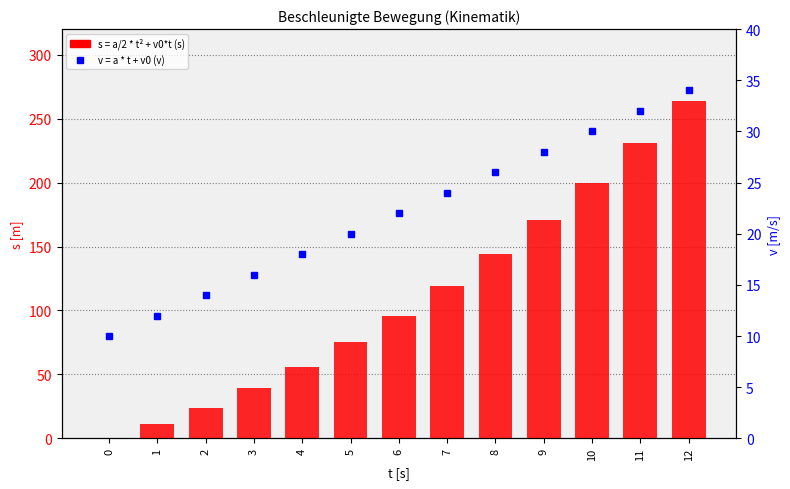

Reading right to left, extract all data points from this chart.

s = a/2 * t² + v0*t: 264	231	200	171	144	119	96	75	56	39	24	11	0
v = a * t + v0: 34	32	30	28	26	24	22	20	18	16	14	12	10